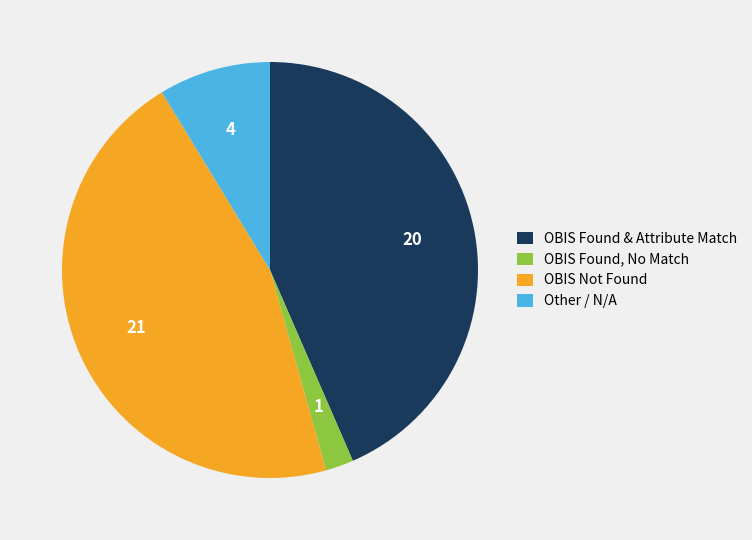

Is it true that Other / N/A is 9% of the pie?

True